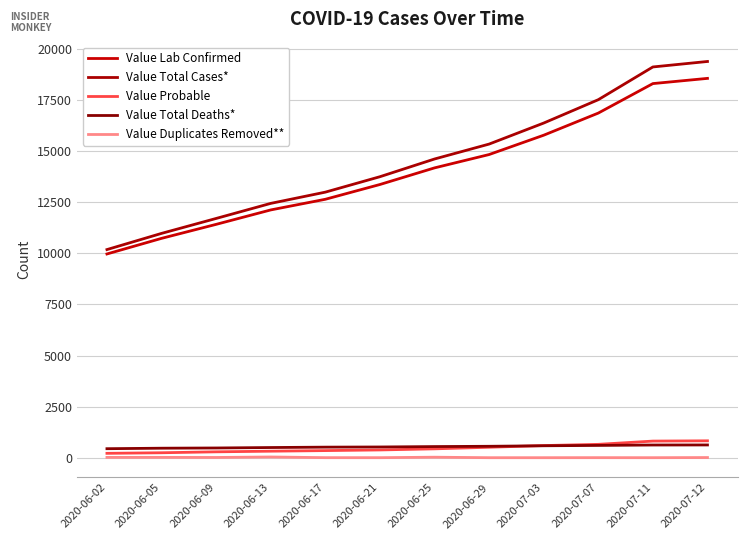

At how many categories does at least one series exceed 5665?

12